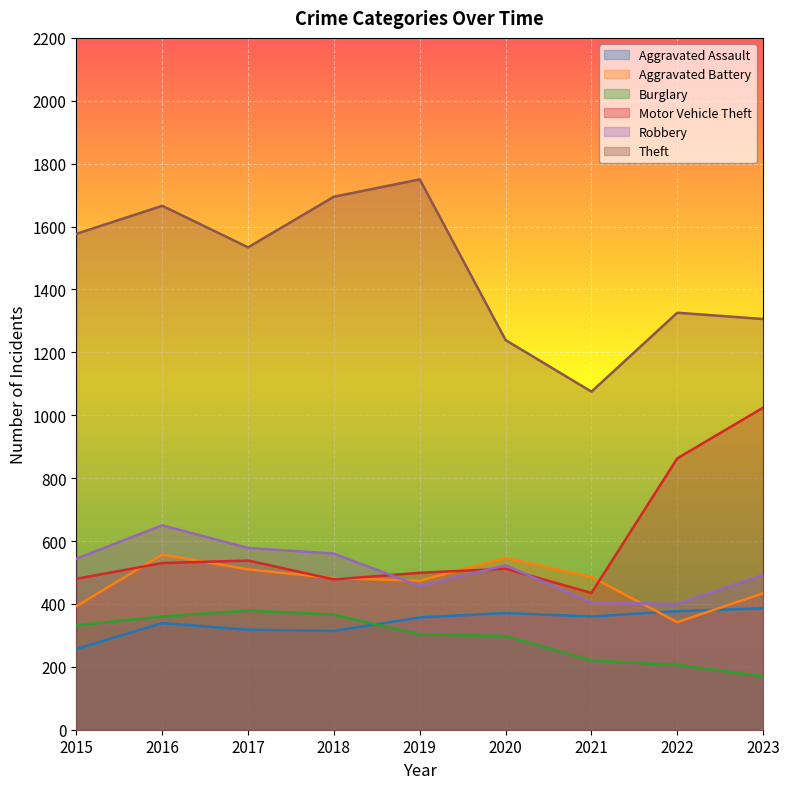

True or false: Burglary and Robbery intersect in this chart.

False